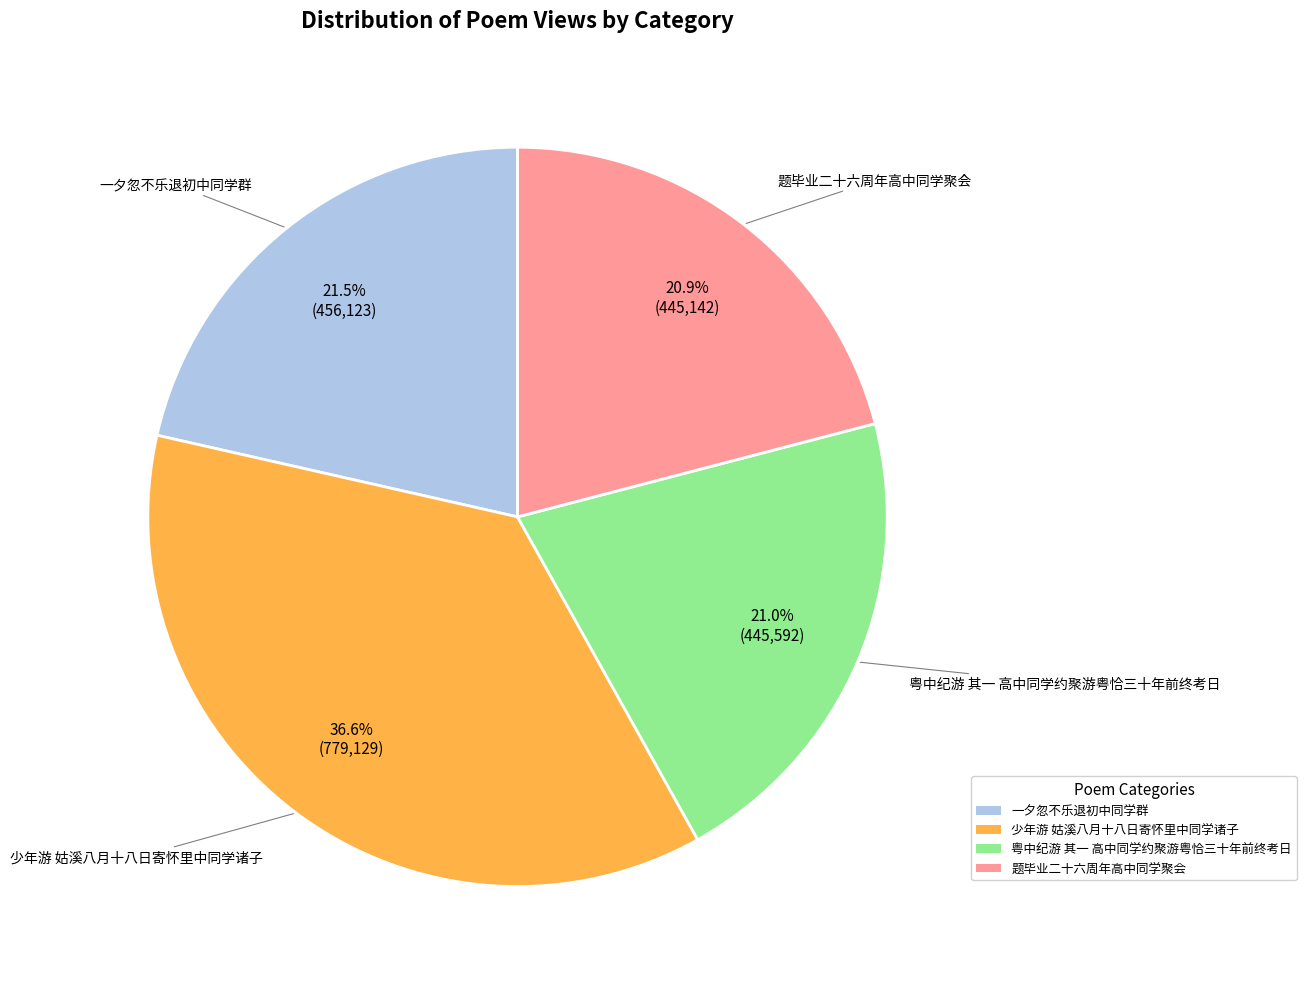

Does 少年游 姑溪八月十八日寄怀里中同学诸子 represent more than half of the total?

No